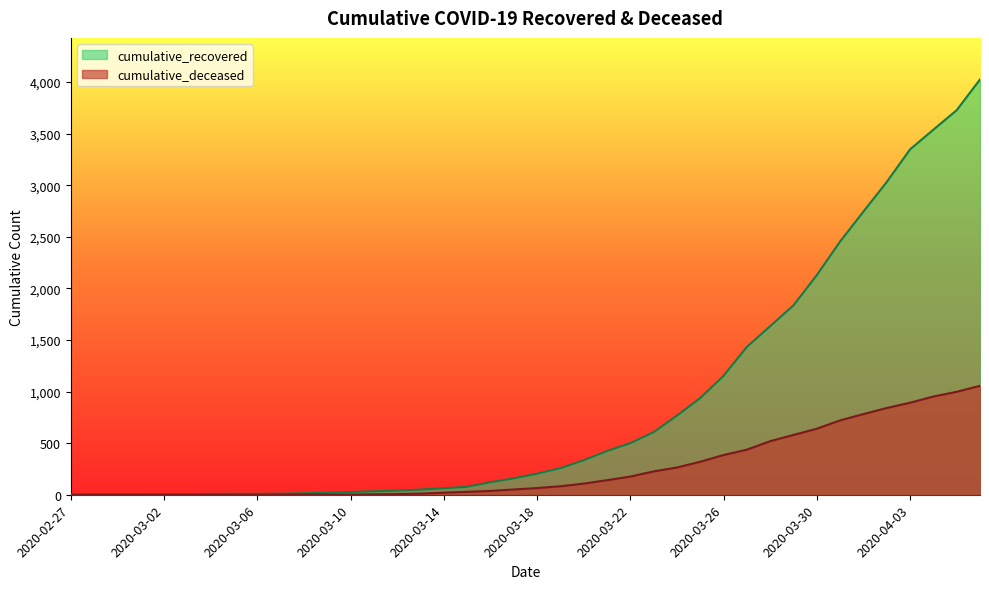

What is the sum of all cumulative_recovered values?

35753